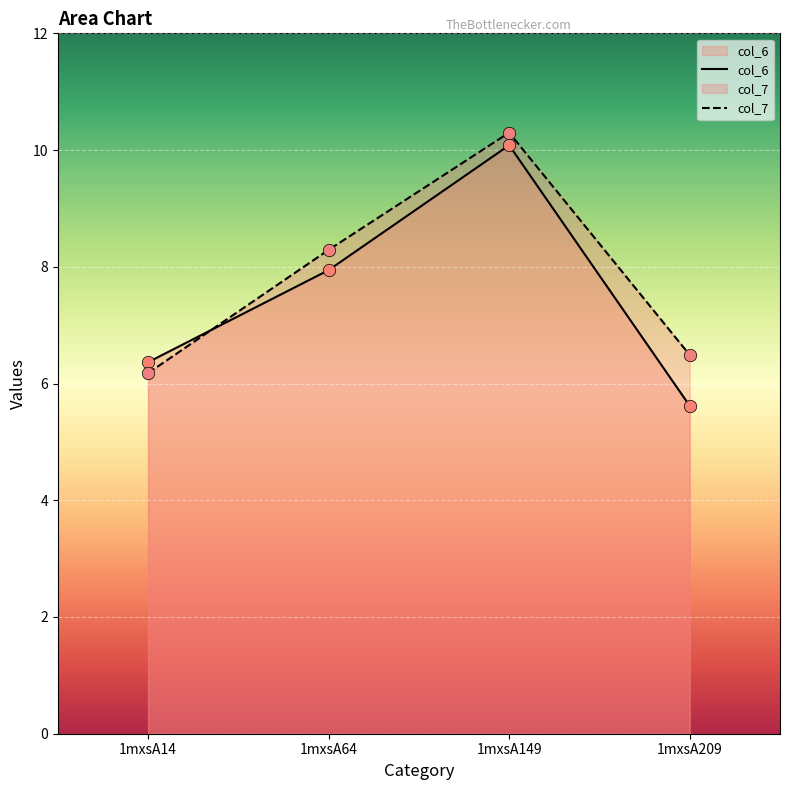

At which category is the sum across all series the highest?

1mxsA149